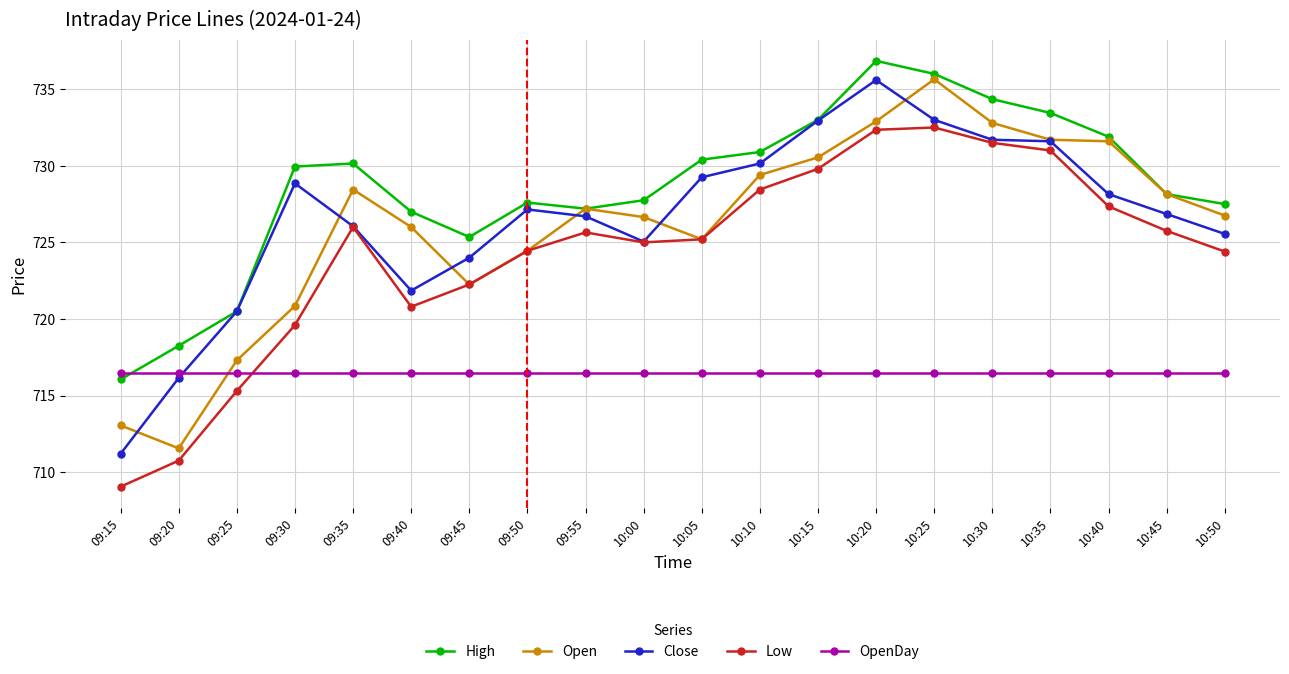

What position from the left is 09:40?

6